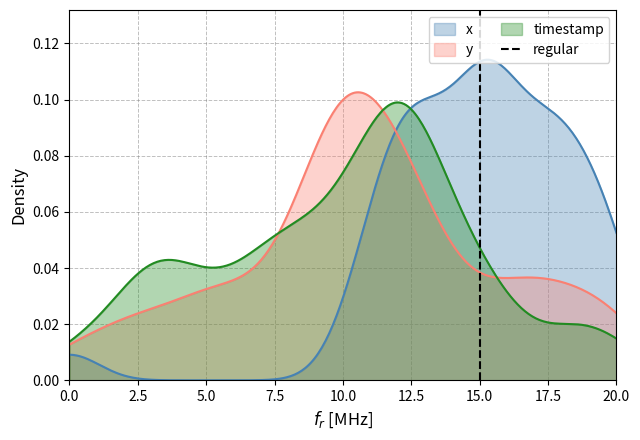

Does the chart have visible grid lines?

Yes